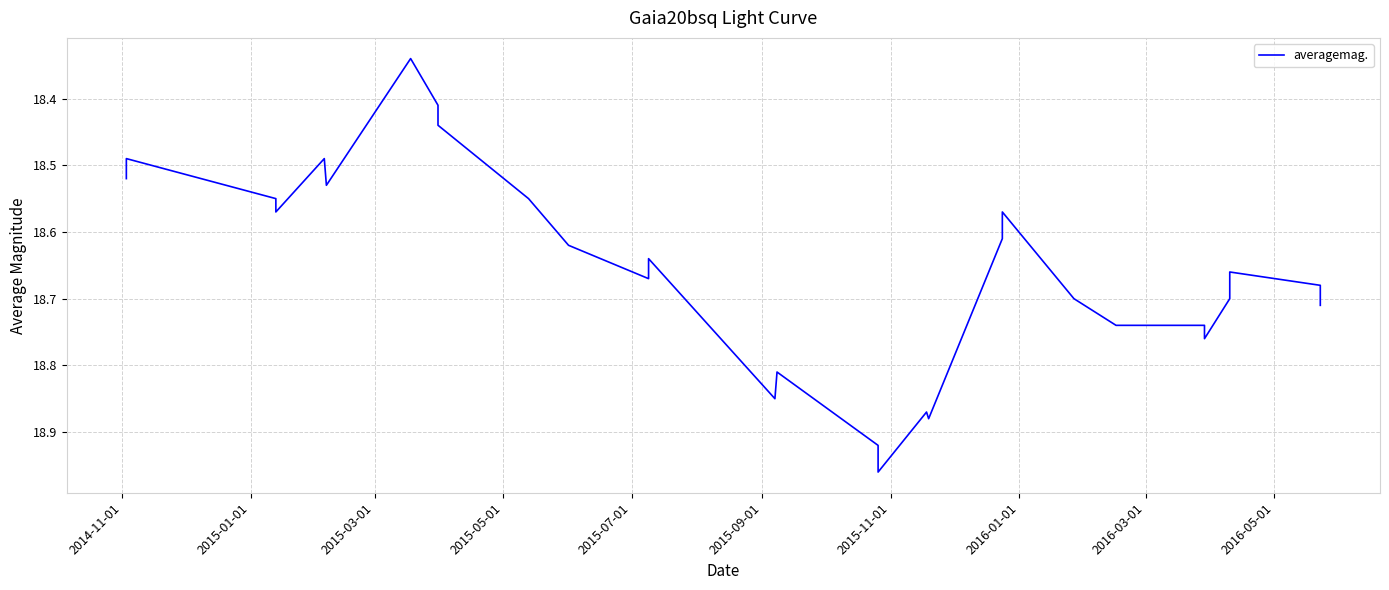

How many series are shown in this chart?

1